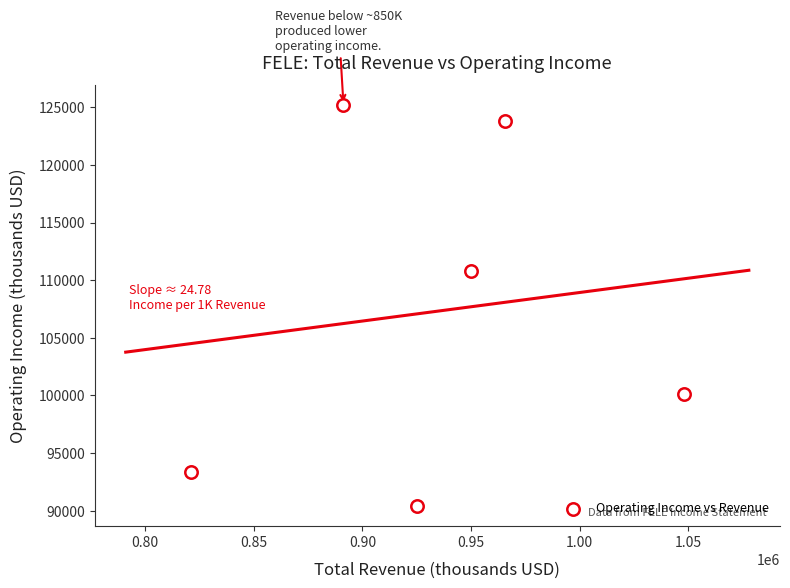

What Y value in the scatter plot is closest to 107800?

110800